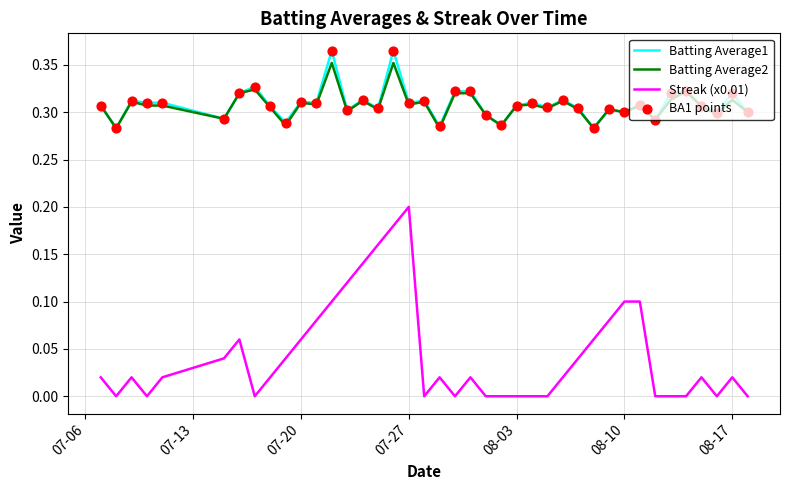

True or false: Batting Average2 and Streak (x0.01) cross at least once.

False